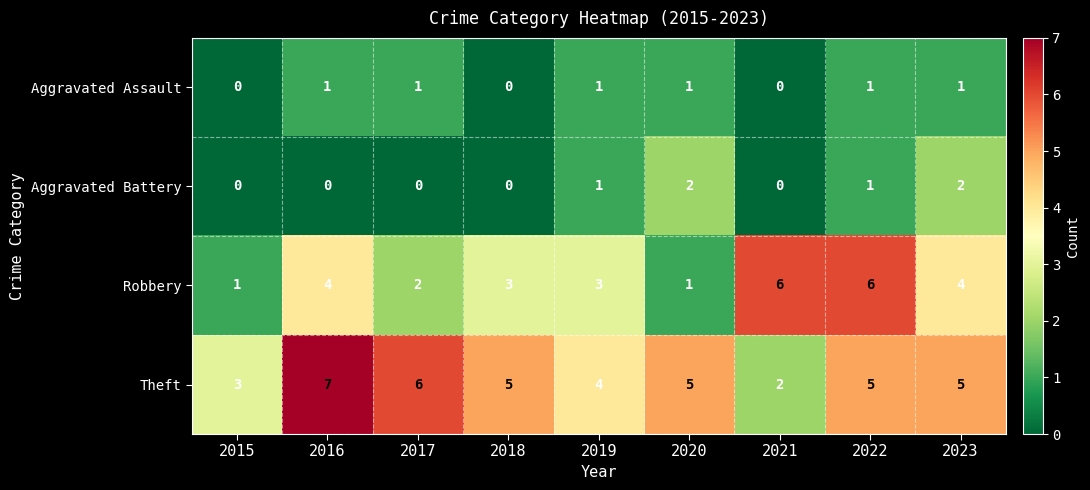

Is the value of Theft at 2023 greater than the value of Robbery at 2015?

Yes